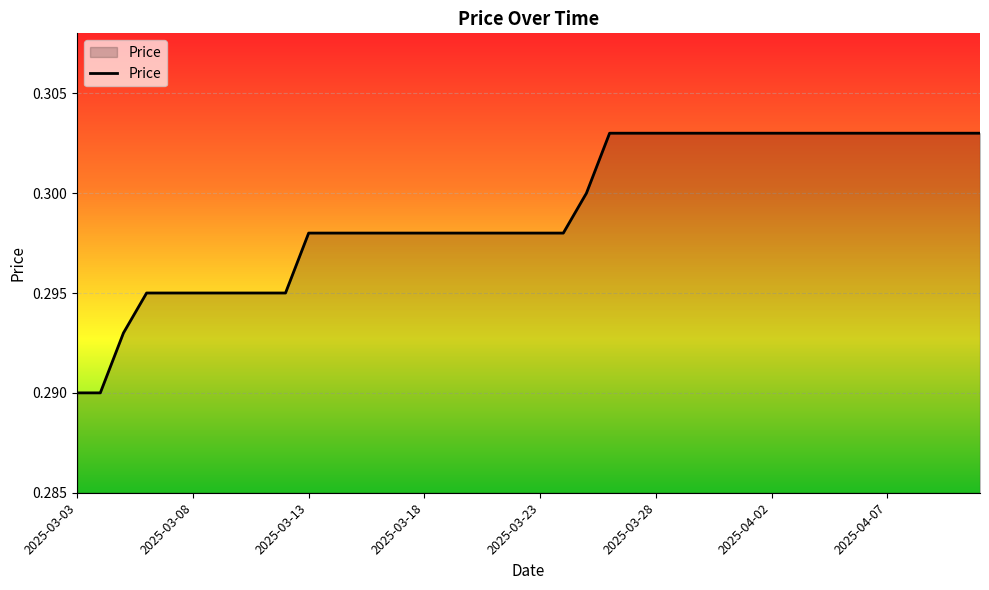

Is it true that the value at 2025-03-08 is 0.2?

False